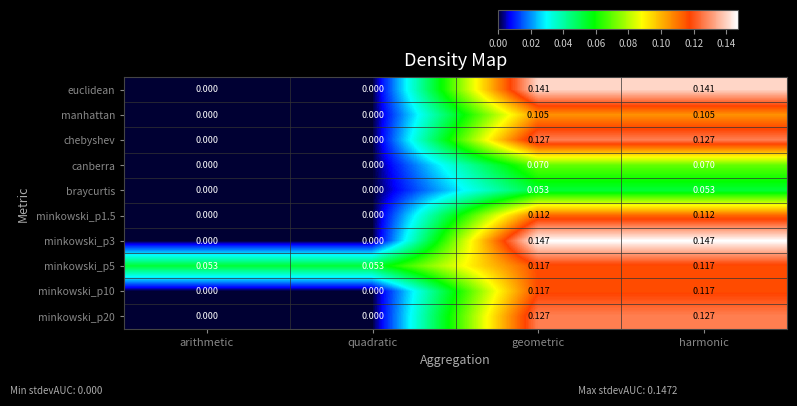

Count the number of categories in the chart.

4